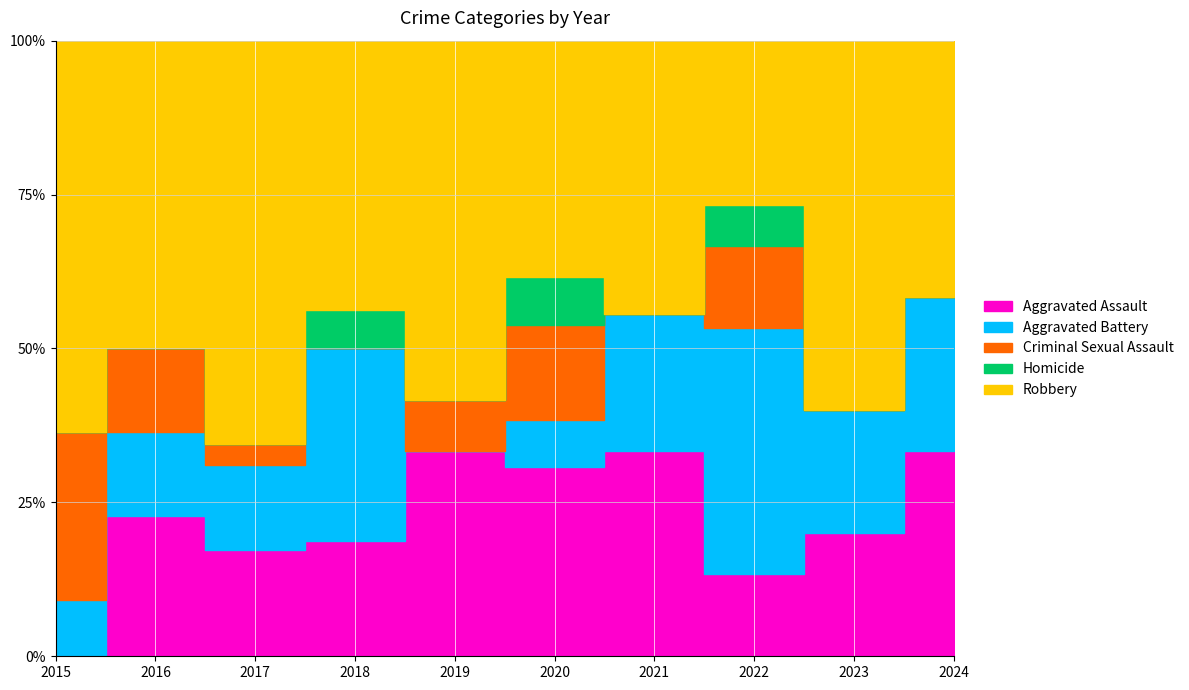

At which label does Aggravated Battery reach its peak?

2022